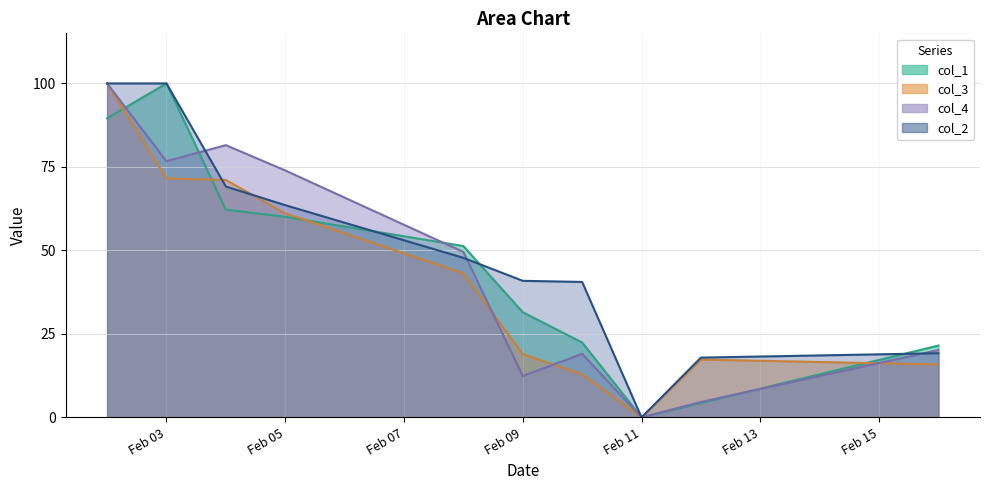

At which label does col_1 first exceed 51?

2016-02-02